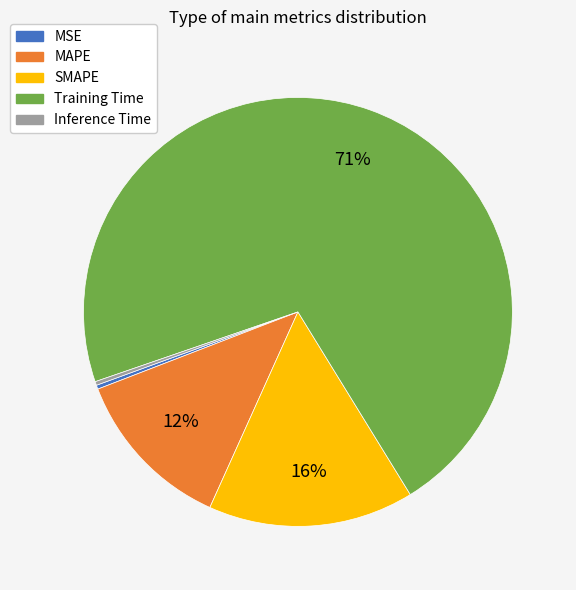

To the nearest percent, what is the average slice percentage?

20%